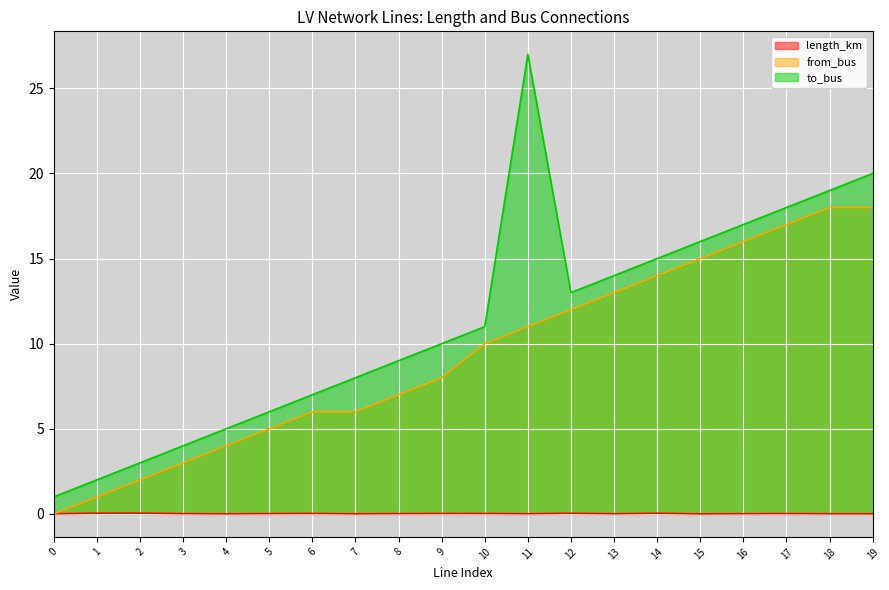

Does the chart display data point markers on the line(s)?

No